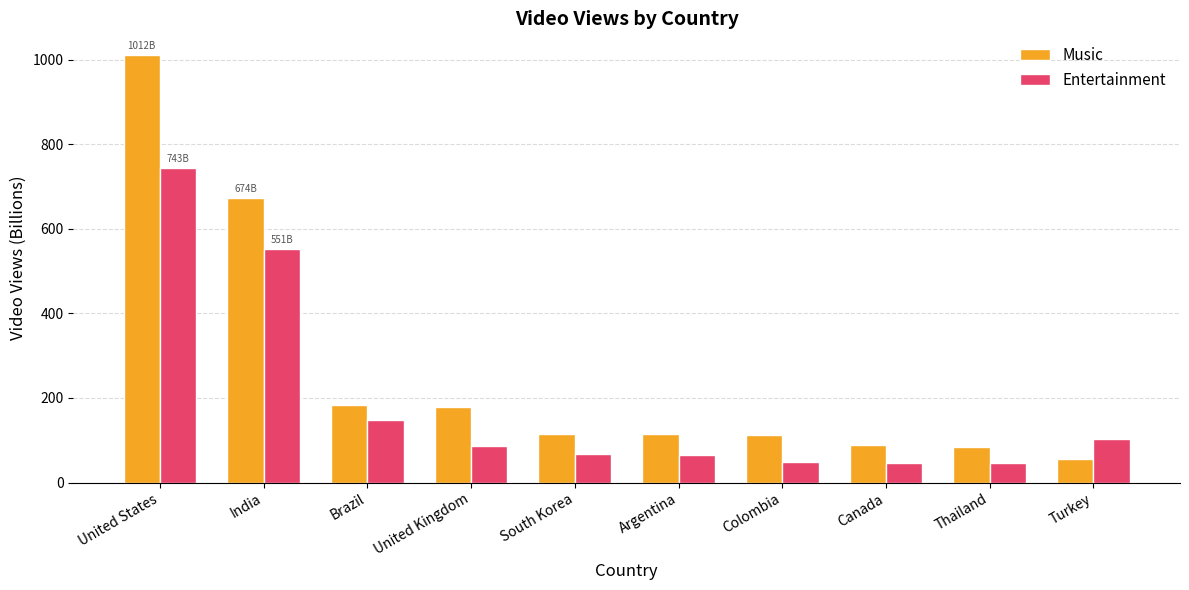

What is the difference between the maximum and minimum values in the Entertainment series?

697.5